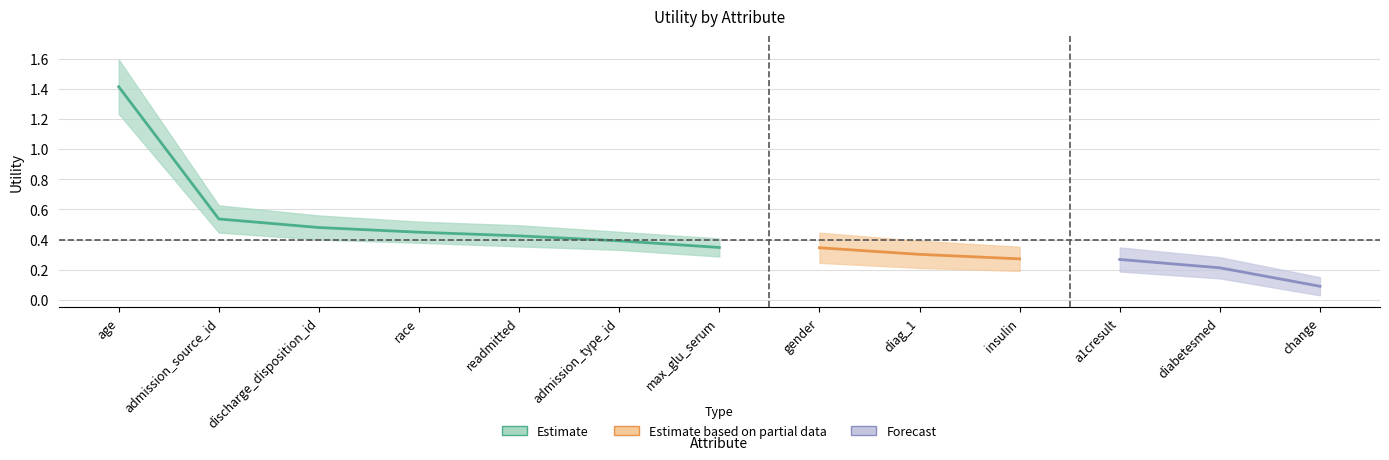

What is the greatest value displayed?

1.4